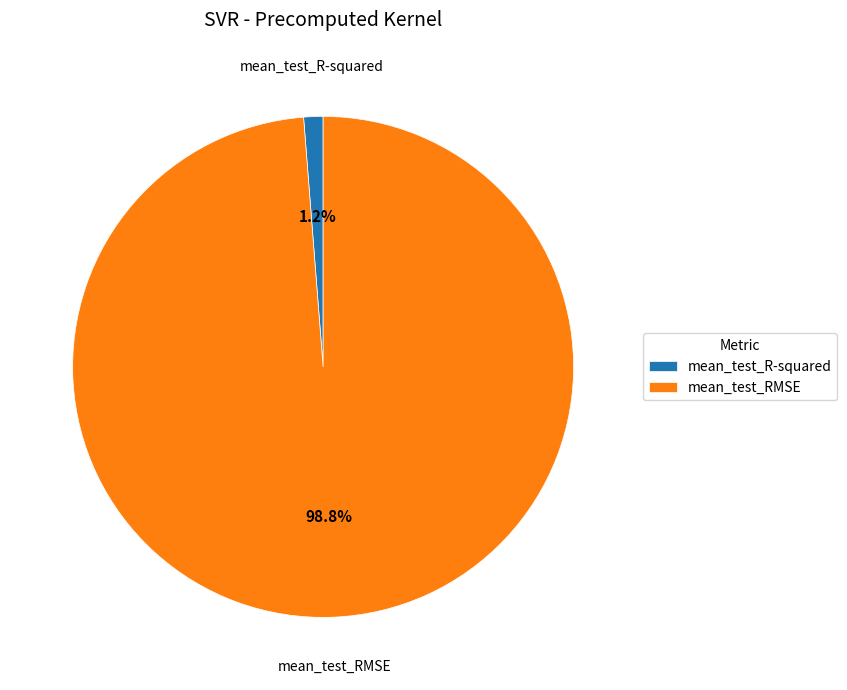

Which slice is the smallest?

mean_test_R-squared